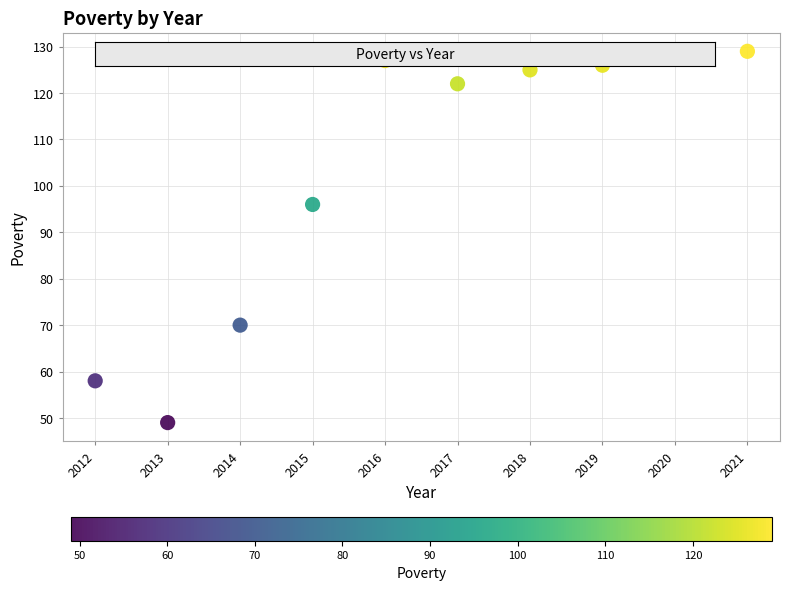

What Y value in the scatter plot is closest to 89?

96